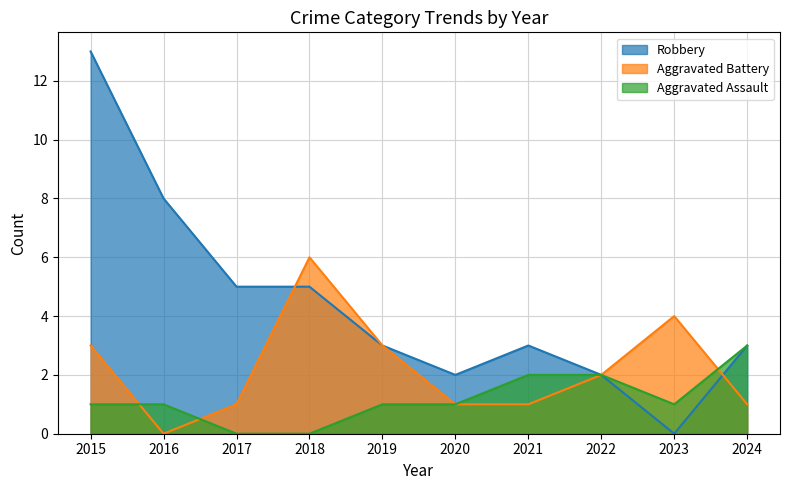

Which series has the largest range (max minus min)?

Robbery